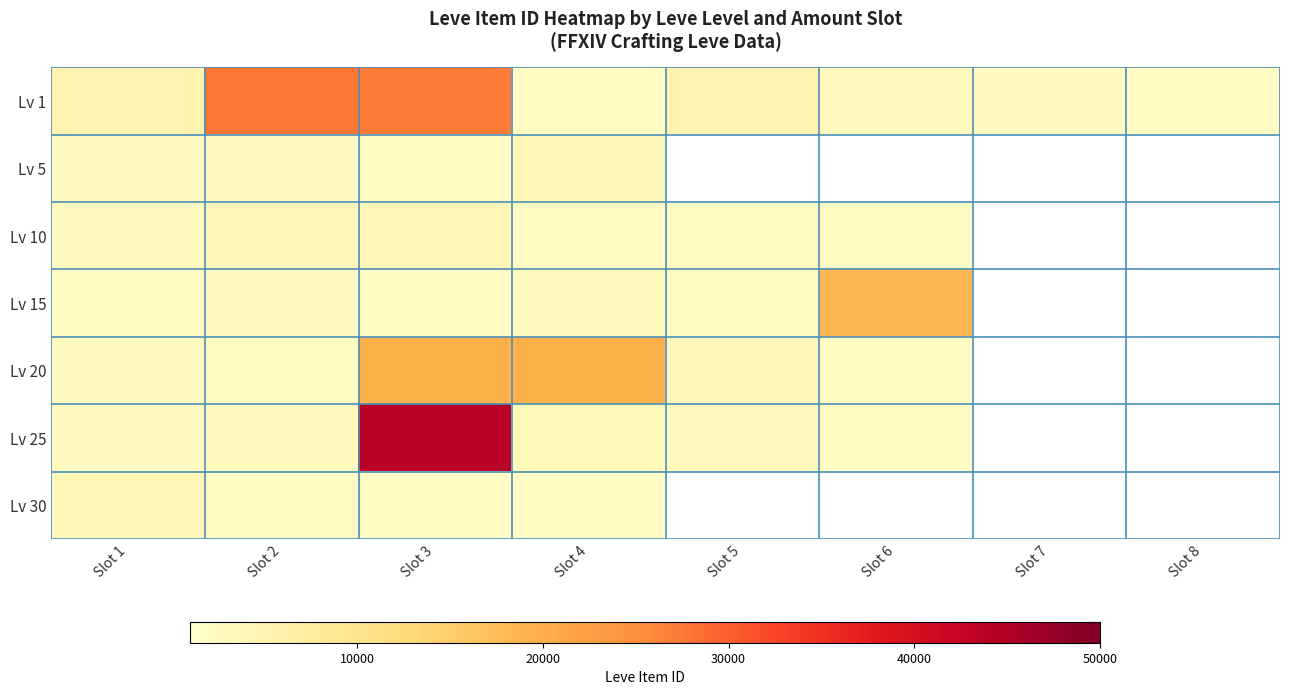

How many positive values does the Lv 25 series have?

6